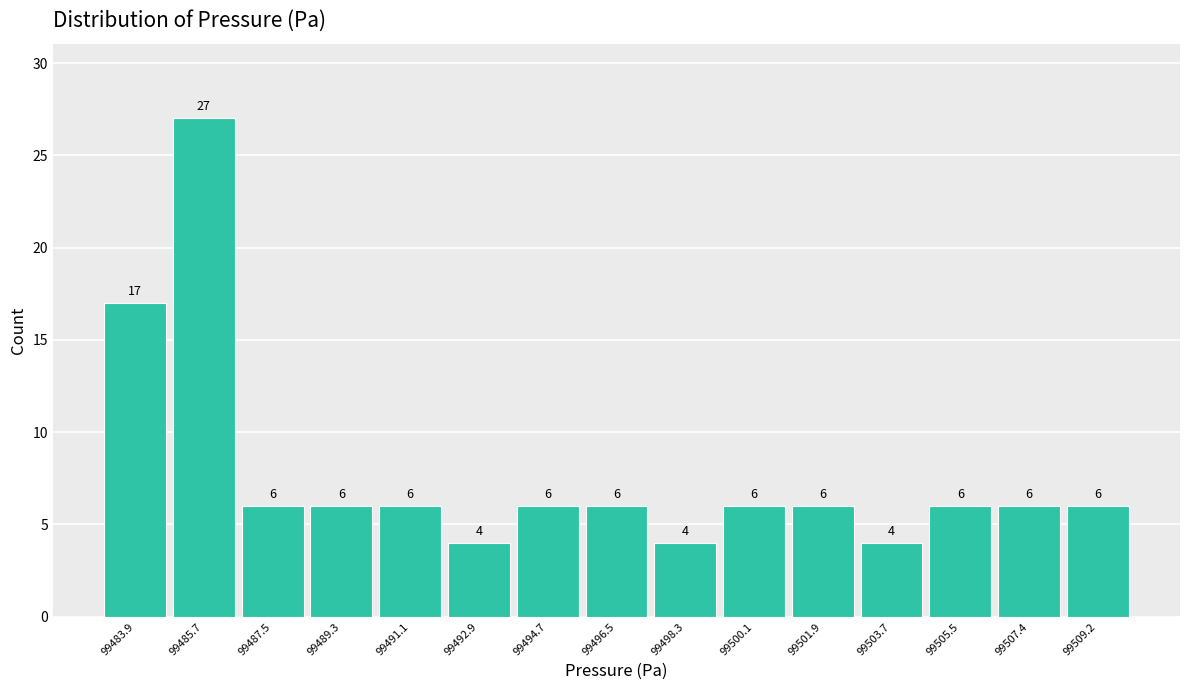

Reading left to right, list all the values displayed in this chart.

17	27	6	6	6	4	6	6	4	6	6	4	6	6	6